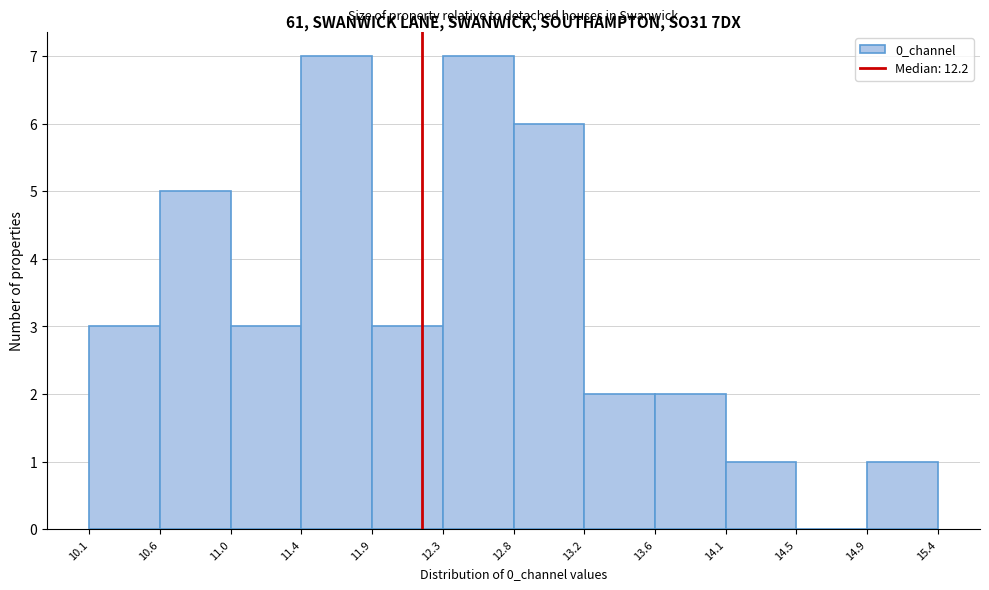

Reading left to right, transcribe this chart: for each bar, give the range it covers on the x-axis and its height. The values are not printed on the chart, so give them approximately, as read against the axis.

10.1 to 10.6: 3
10.6 to 11.0: 5
11.0 to 11.4: 3
11.4 to 11.9: 7
11.9 to 12.3: 3
12.3 to 12.8: 7
12.8 to 13.2: 6
13.2 to 13.6: 2
13.6 to 14.1: 2
14.1 to 14.5: 1
14.5 to 14.9: 0
14.9 to 15.4: 1